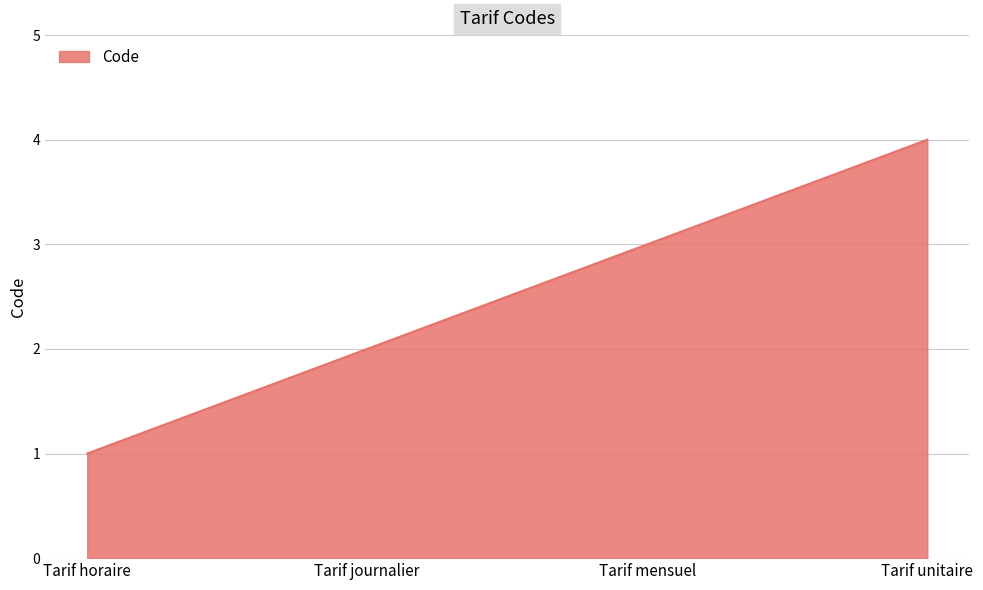

How many values are between 2 and 4?

3